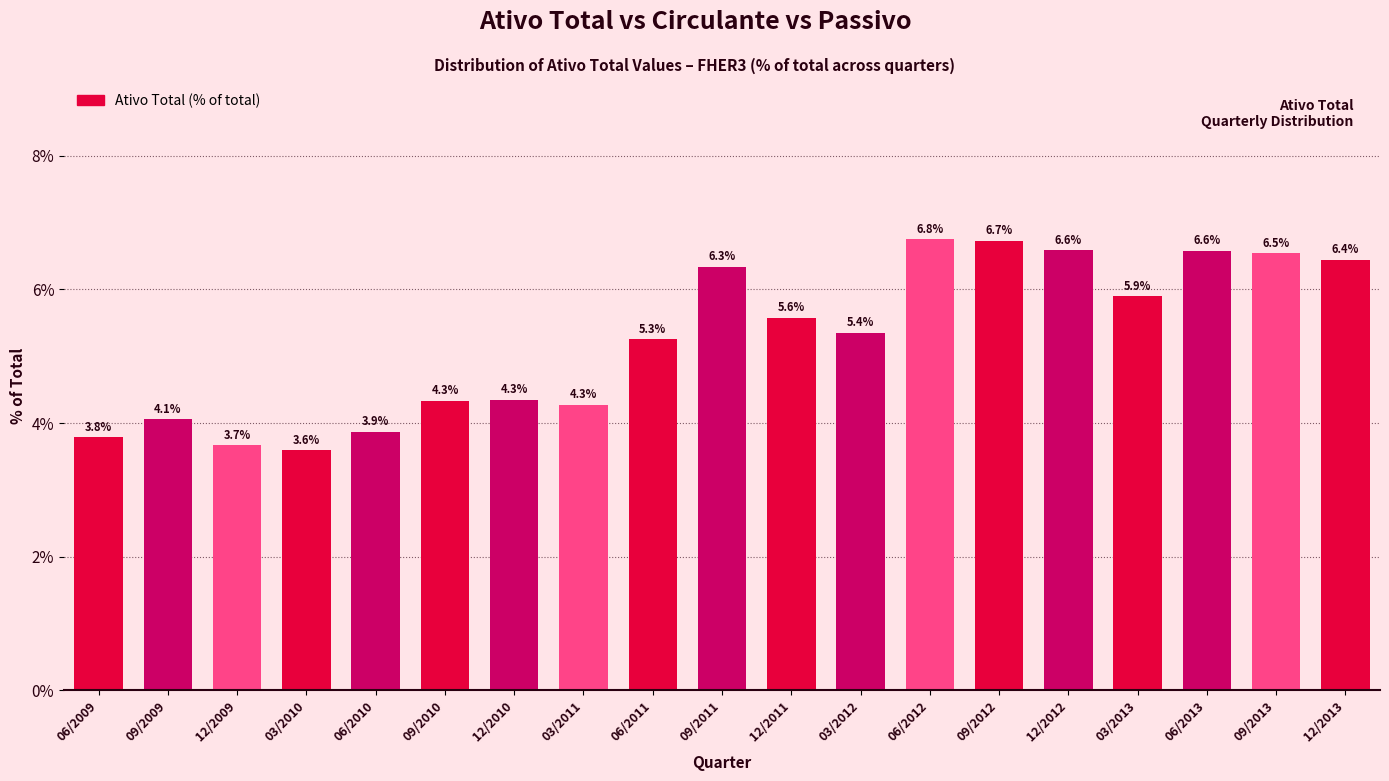

Reading right to left, extract all data points from this chart.

6.4	6.5	6.6	5.9	6.6	6.7	6.8	5.4	5.6	6.3	5.3	4.3	4.3	4.3	3.9	3.6	3.7	4.1	3.8